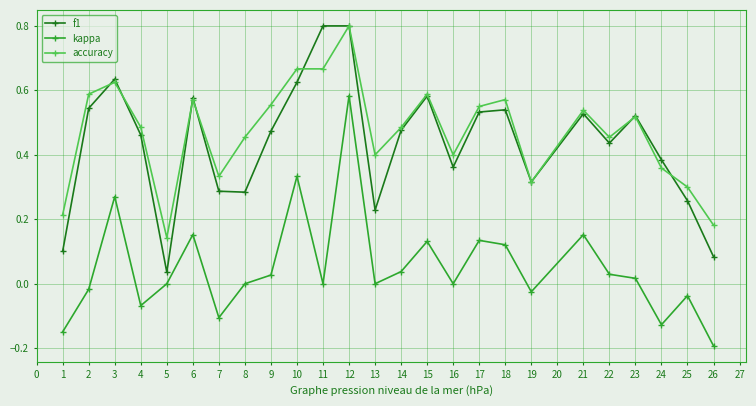

The f1 series shows 0.8 at 12. True or false?

True